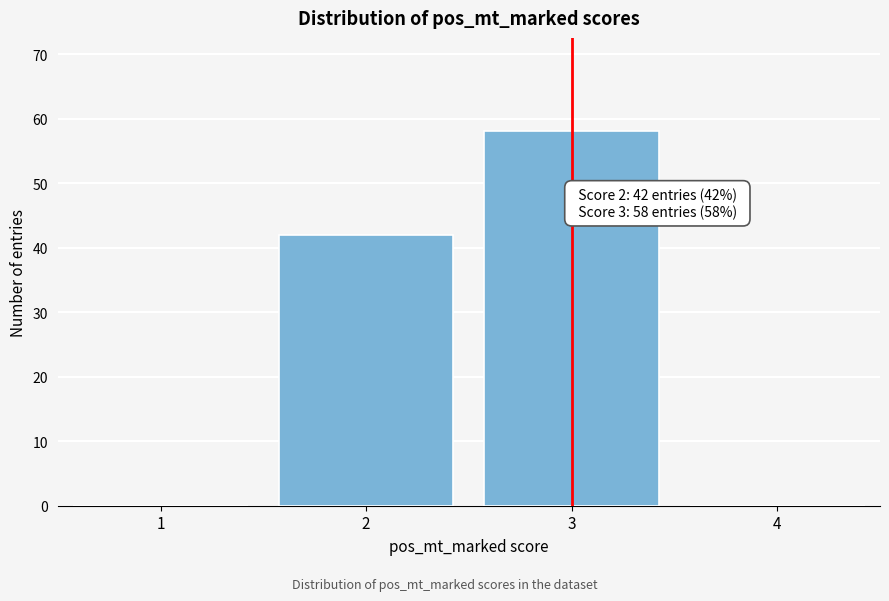

Reading left to right, extract all data points from this chart.

1=0	2=42	3=58	4=0